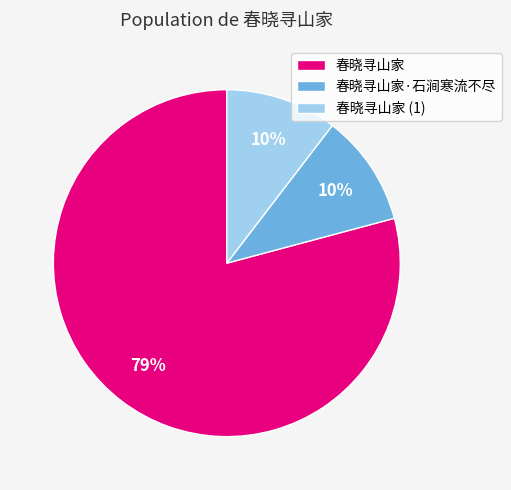

To the nearest percent, what is the average slice percentage?

33%